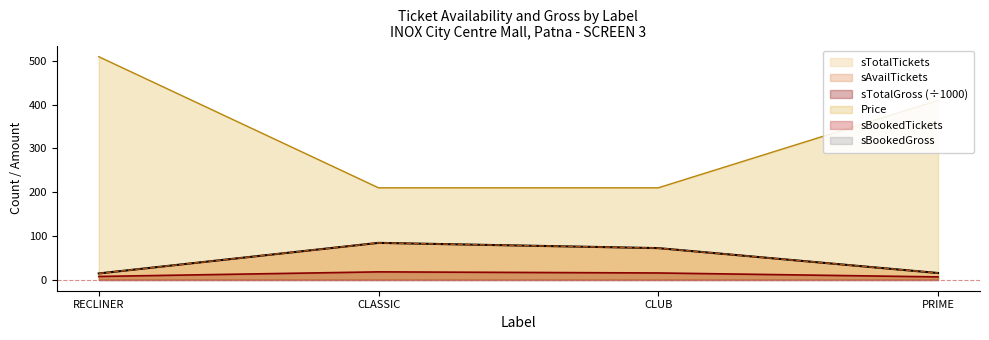

Between RECLINER and CLUB, which series saw the biggest shift?

Price